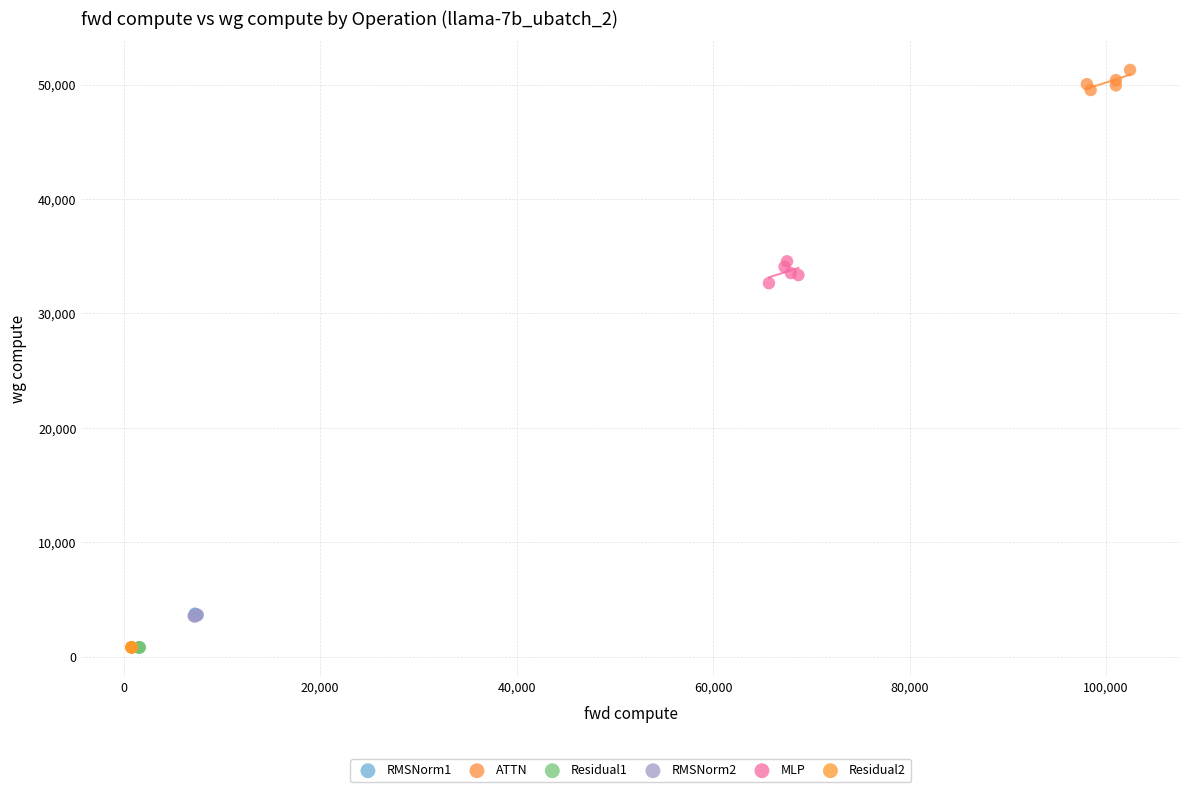

Which series contains the highest Y value?

ATTN